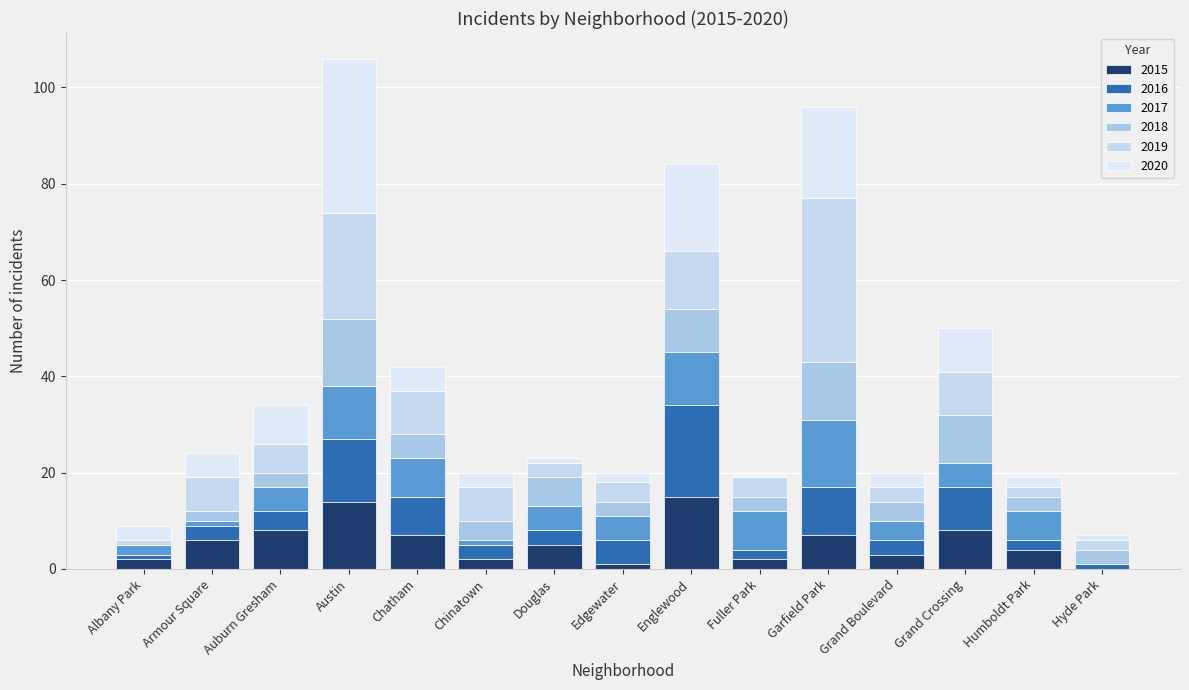

Are the bars horizontal?

No